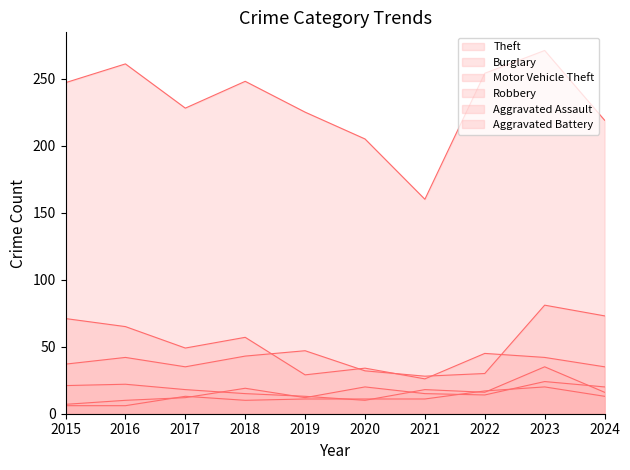

Where is the first local maximum for Theft?

2016